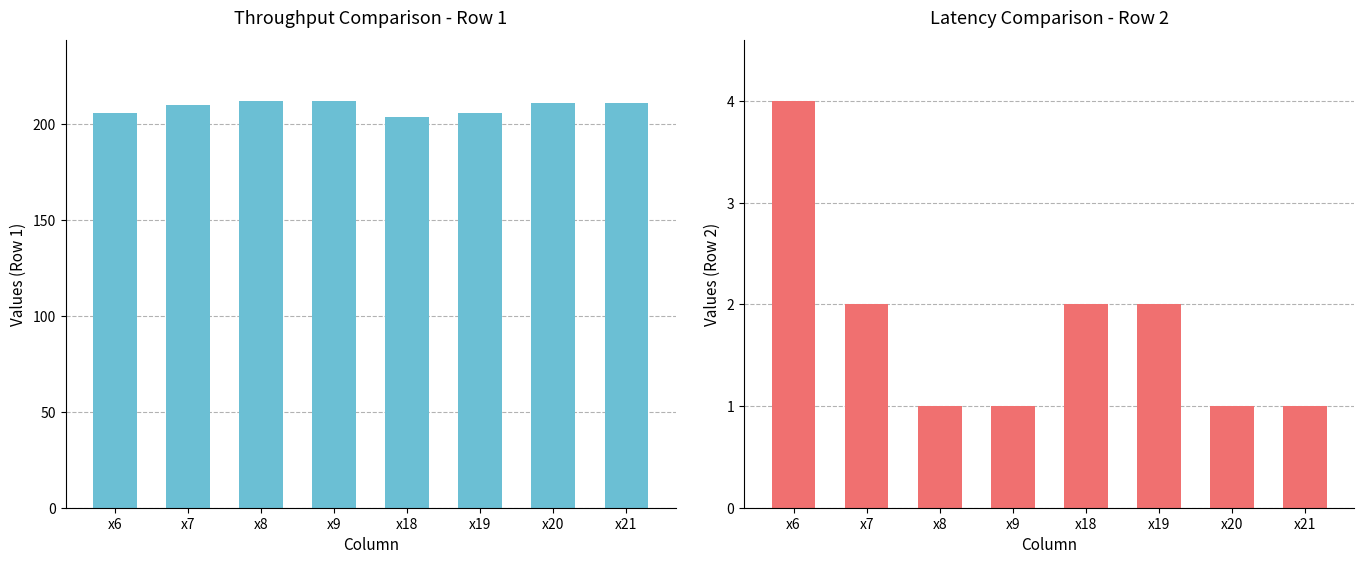

How many data points in Row 2 are above 2?

1